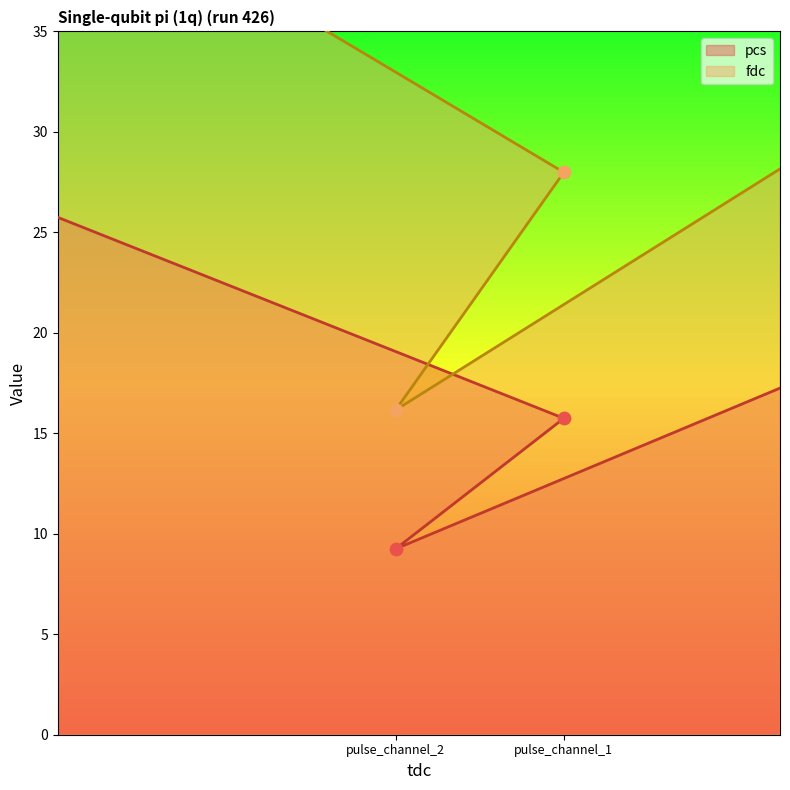

What are all the series names shown in the legend?

pcs, fdc